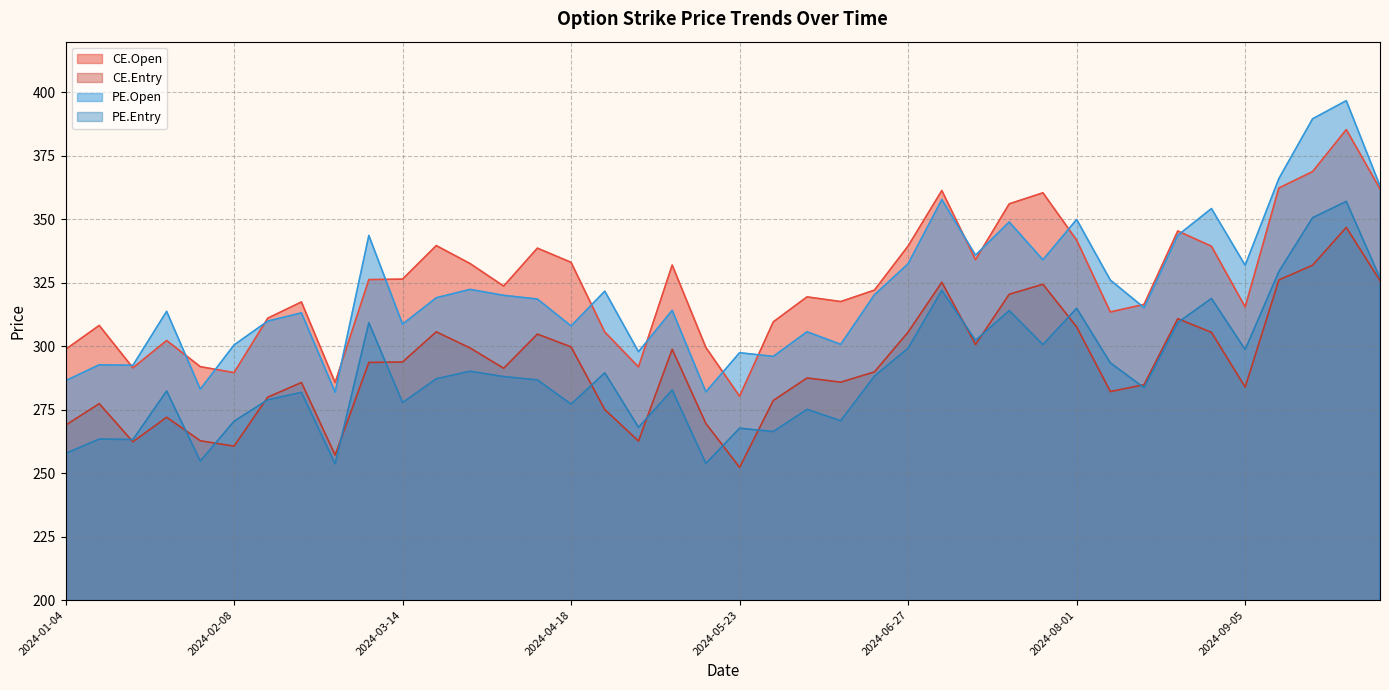

At which label is PE.Open closest to 339?

2024-07-11